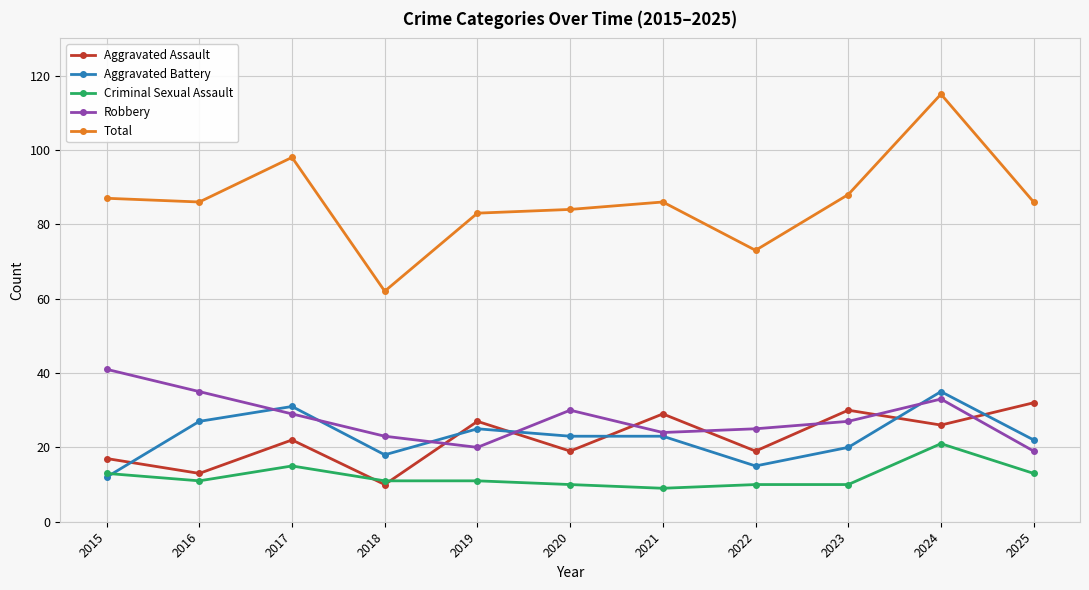

List the series in order of their peak value, highest first.

Total, Robbery, Aggravated Battery, Aggravated Assault, Criminal Sexual Assault